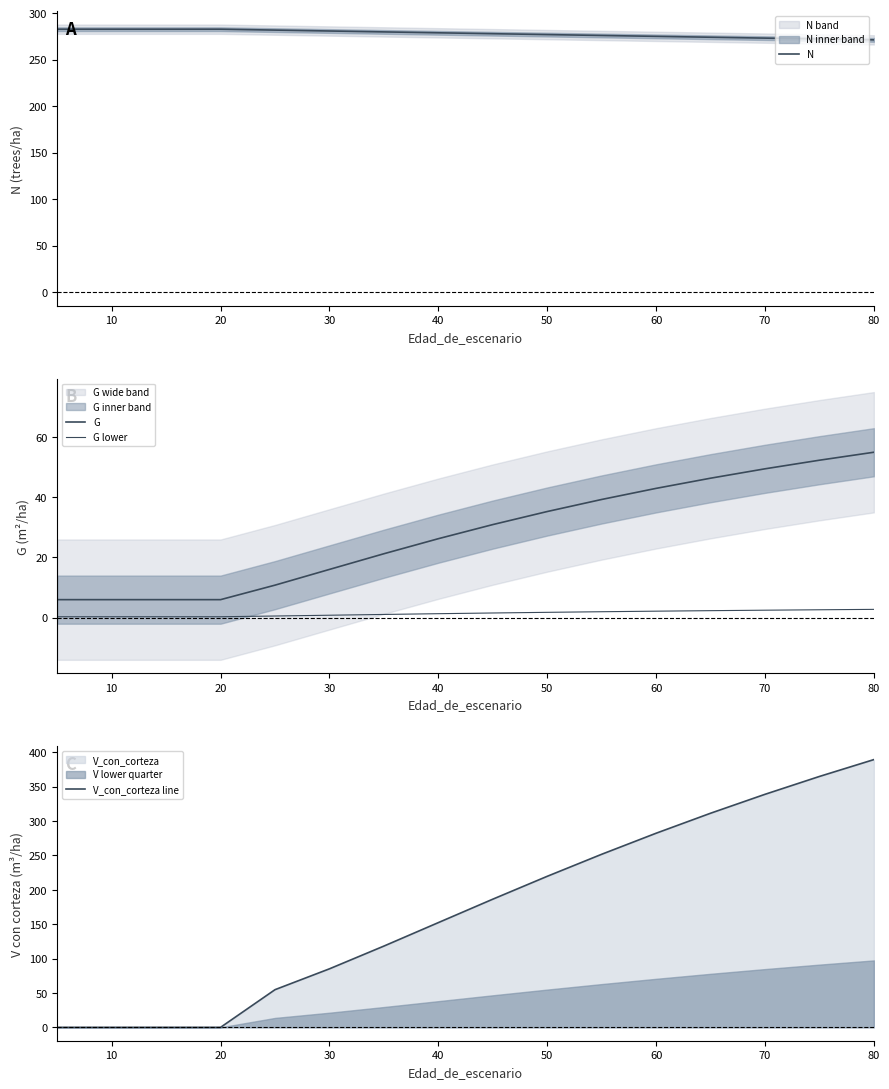

The value of N at 30 is 82.4. True or false?

False